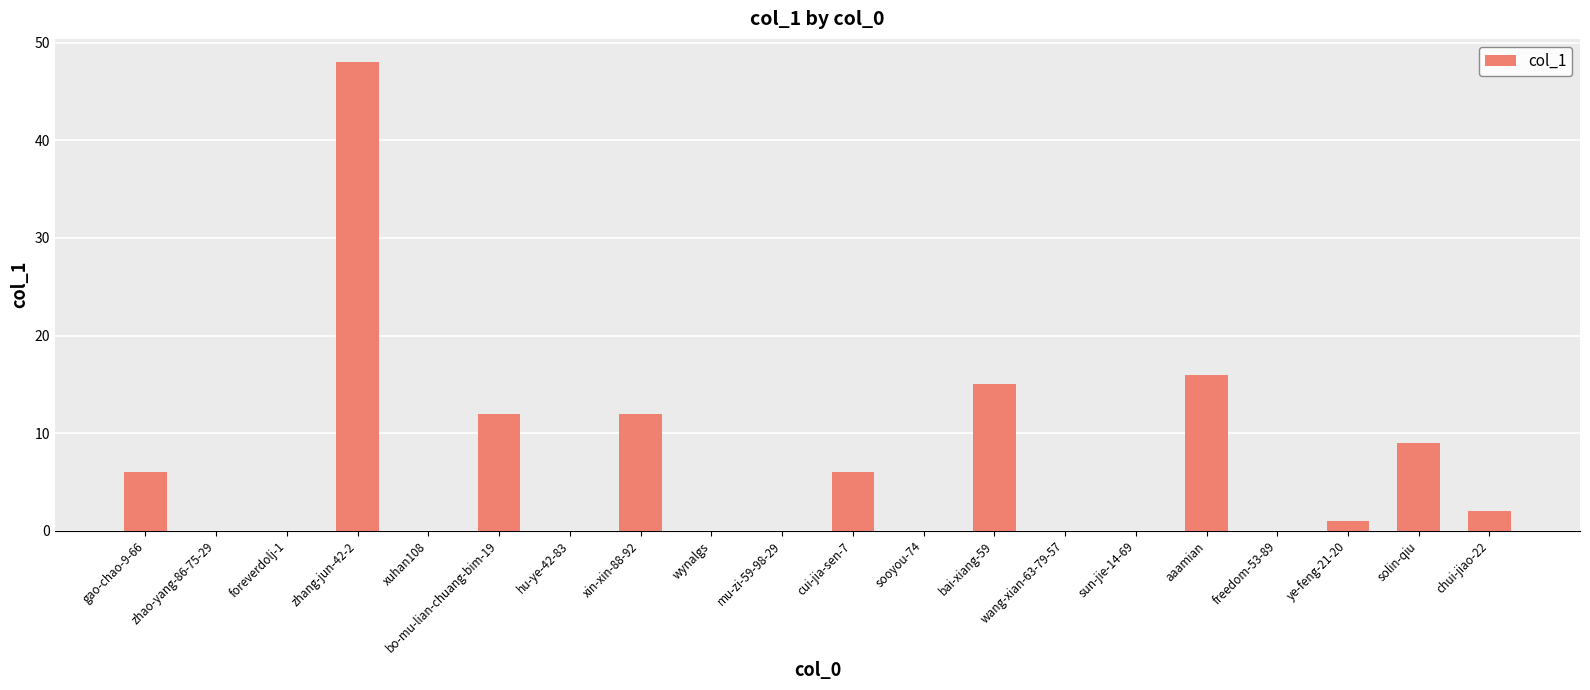

Are the bars horizontal?

No